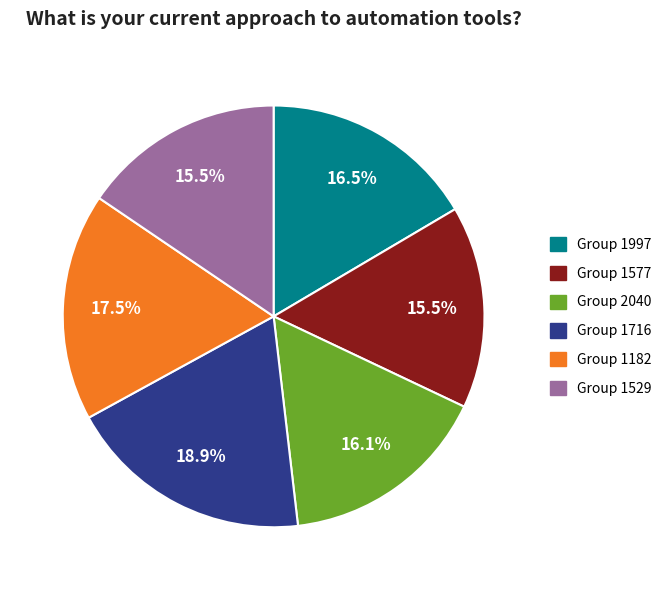

Is there any slice that represents more than half of the pie?

No